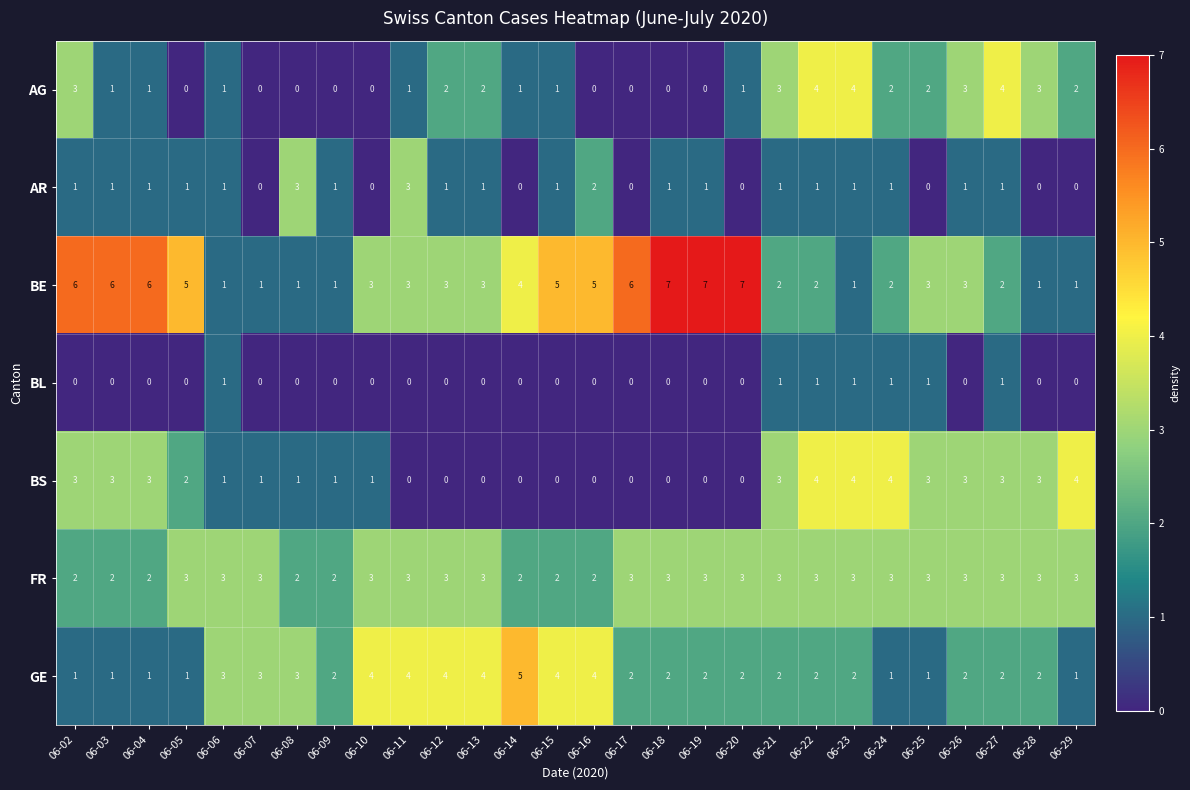

Which series has the largest range (max minus min)?

BE